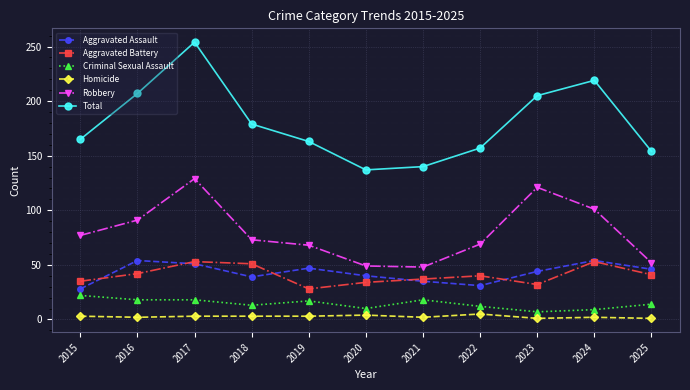

What is the total value across all series at 2023?

410